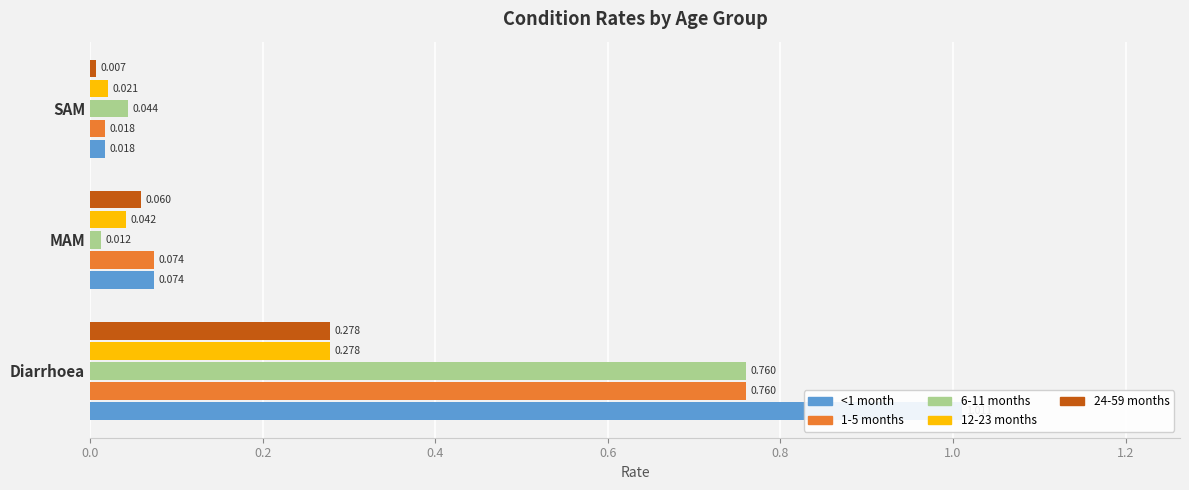

True or false: 1-5 months has a value of 0.8 at 0.0.

True